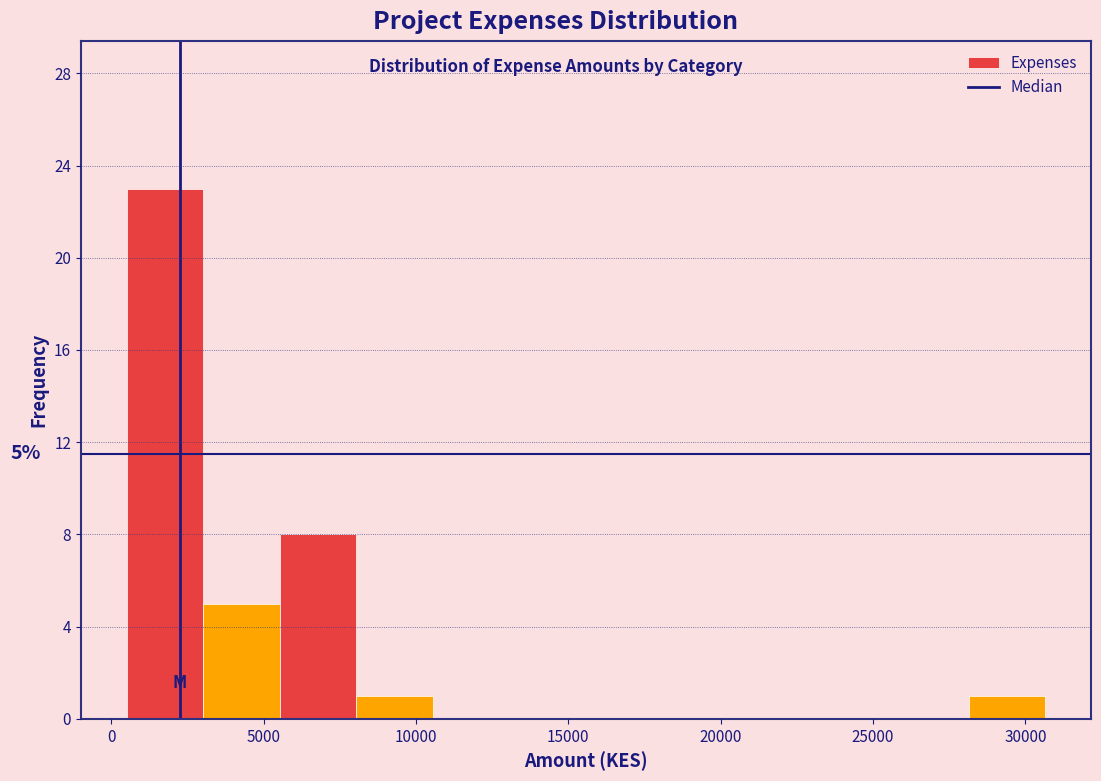

Which range on the x-axis has the tallest bar?

500 to 3000